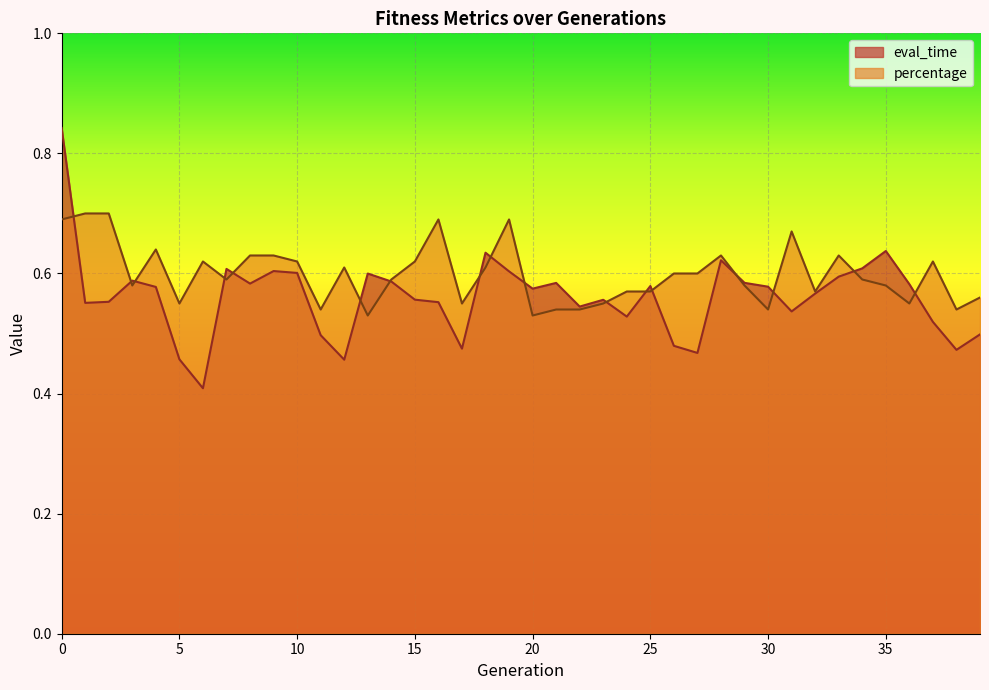

Which series has the largest total across all categories?

percentage